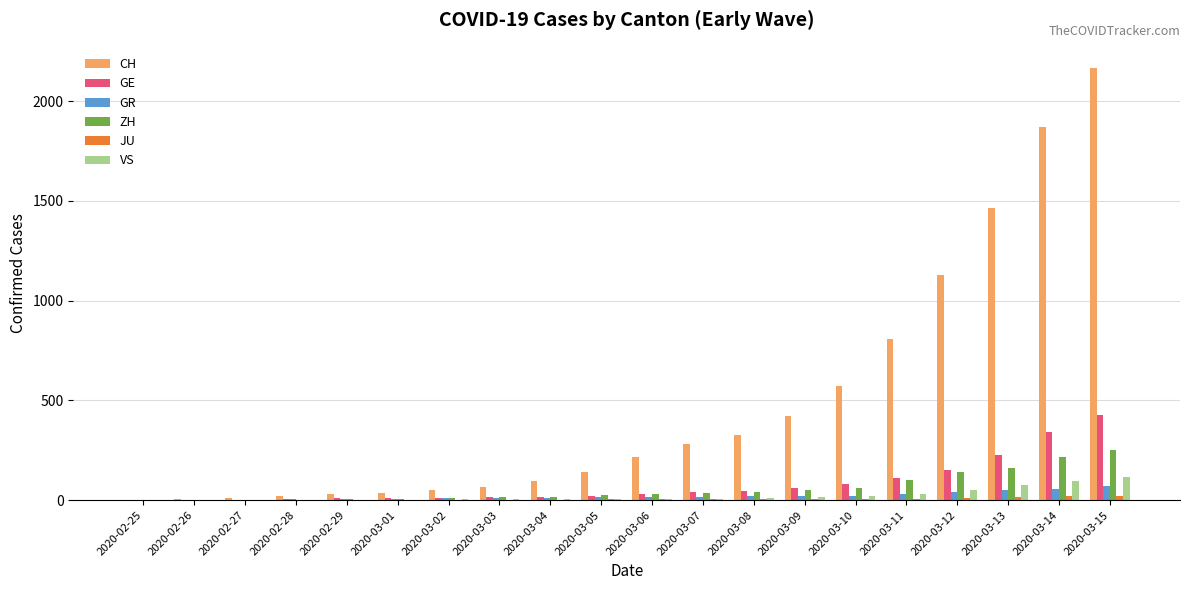

At which label is CH closest to 1082?

2020-03-12